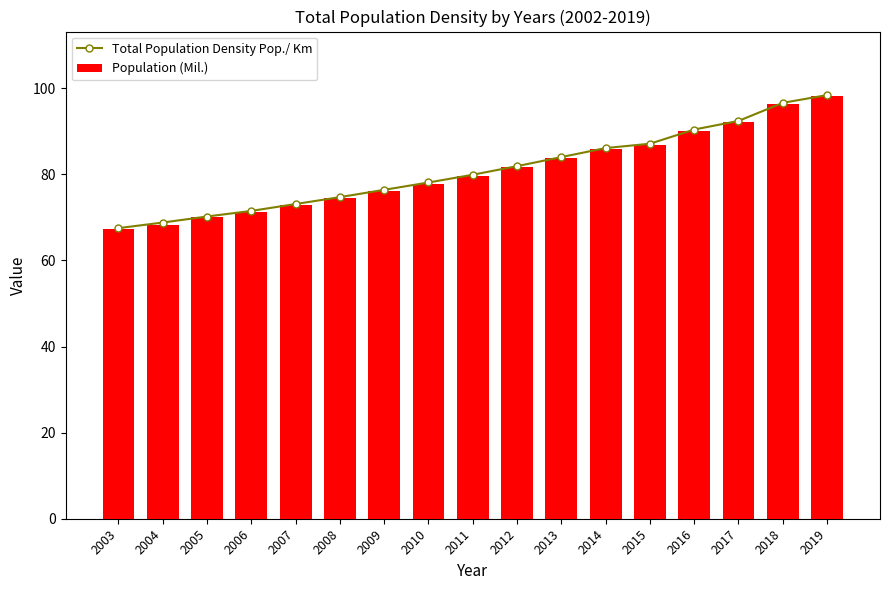

What is the maximum value for Population (Mil.)?

98.1